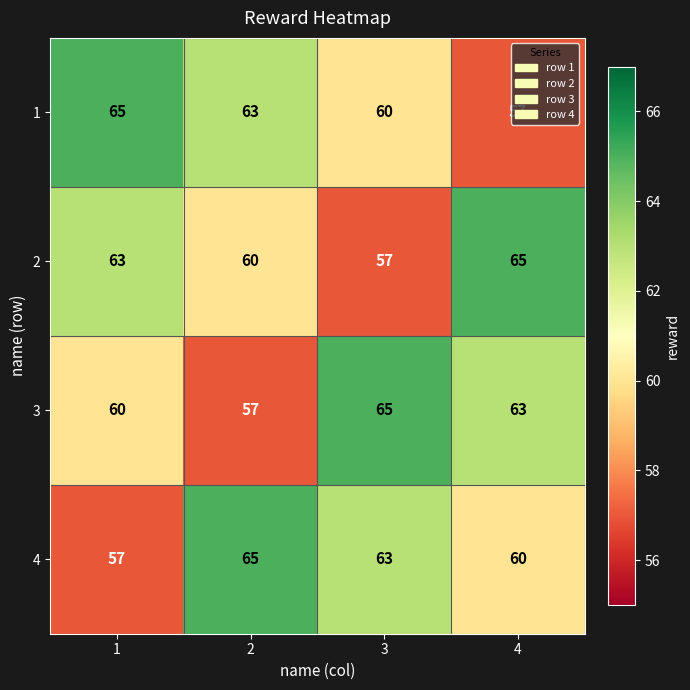

The value of 1 at 3 is 41. True or false?

False